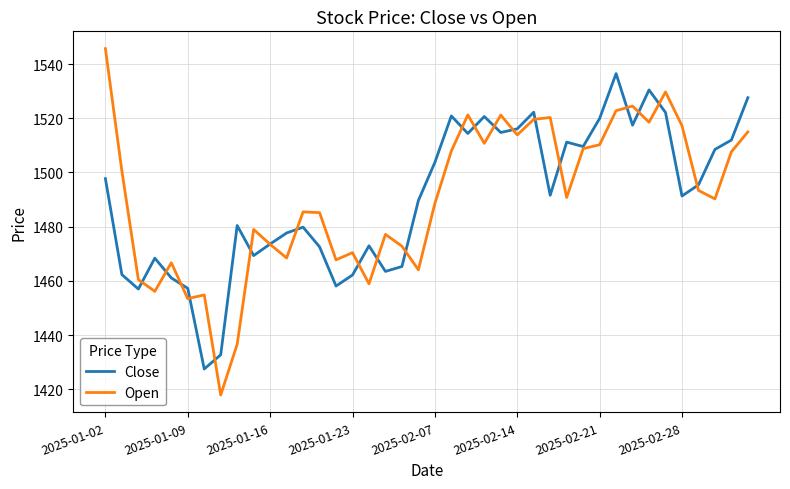

List the series in order of their peak value, highest first.

Open, Close